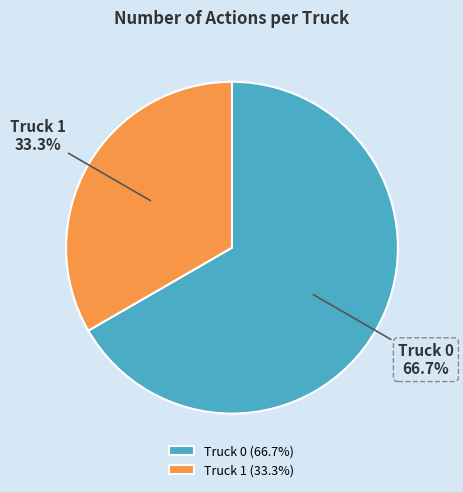

Which category has the biggest portion of the pie?

Truck 0